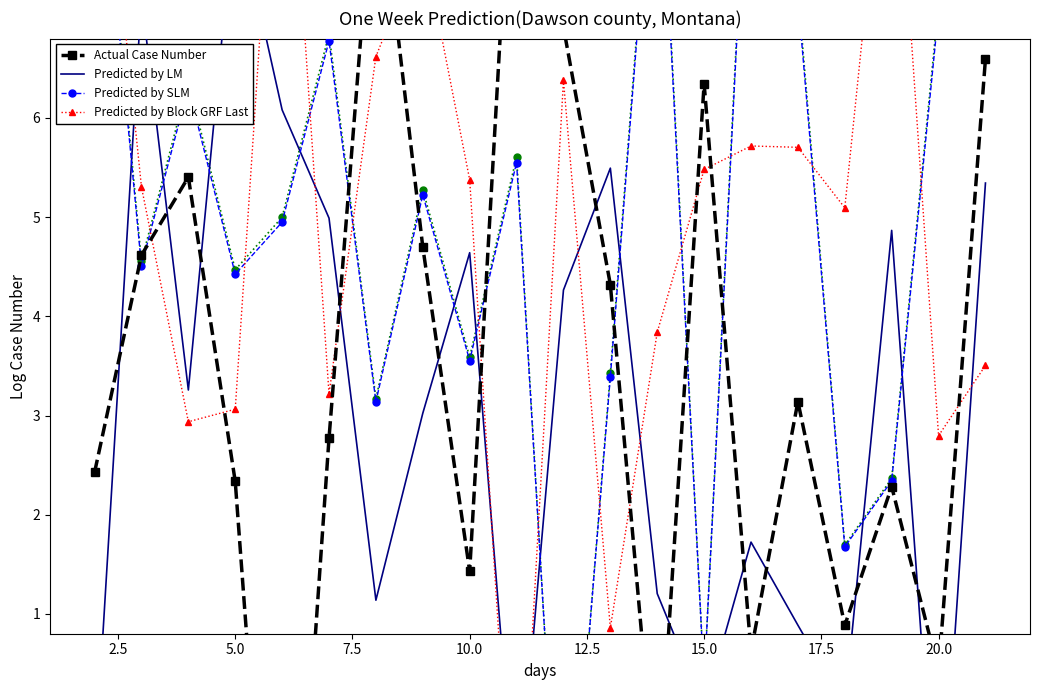

How many interior local peaks does the Predicted by Block GRF Last series have?

5